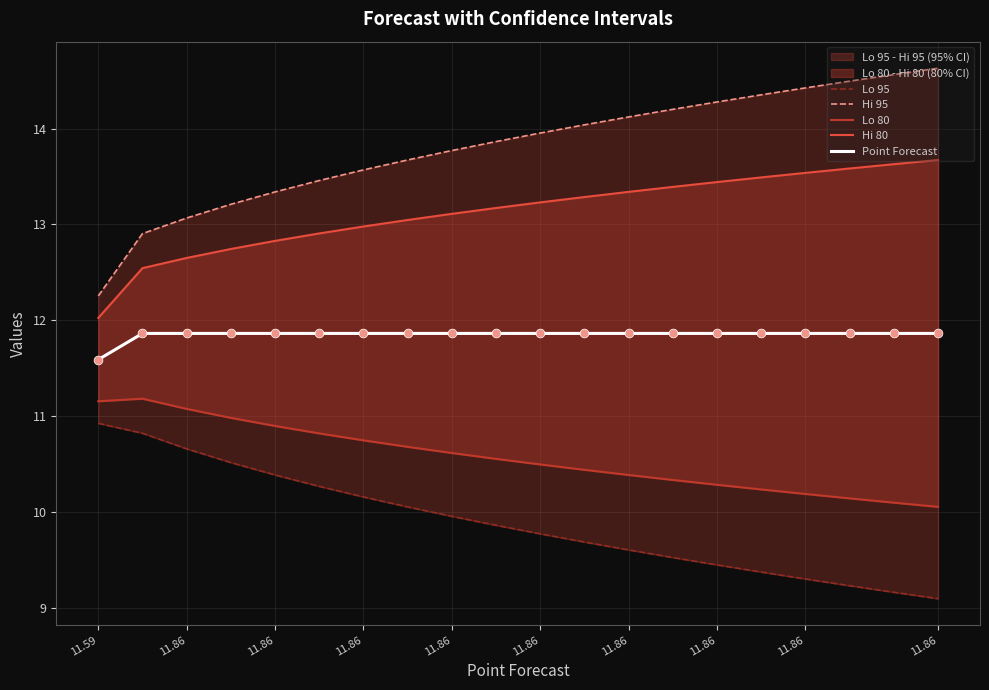

What is the total value across all series at 11.86?

59.3